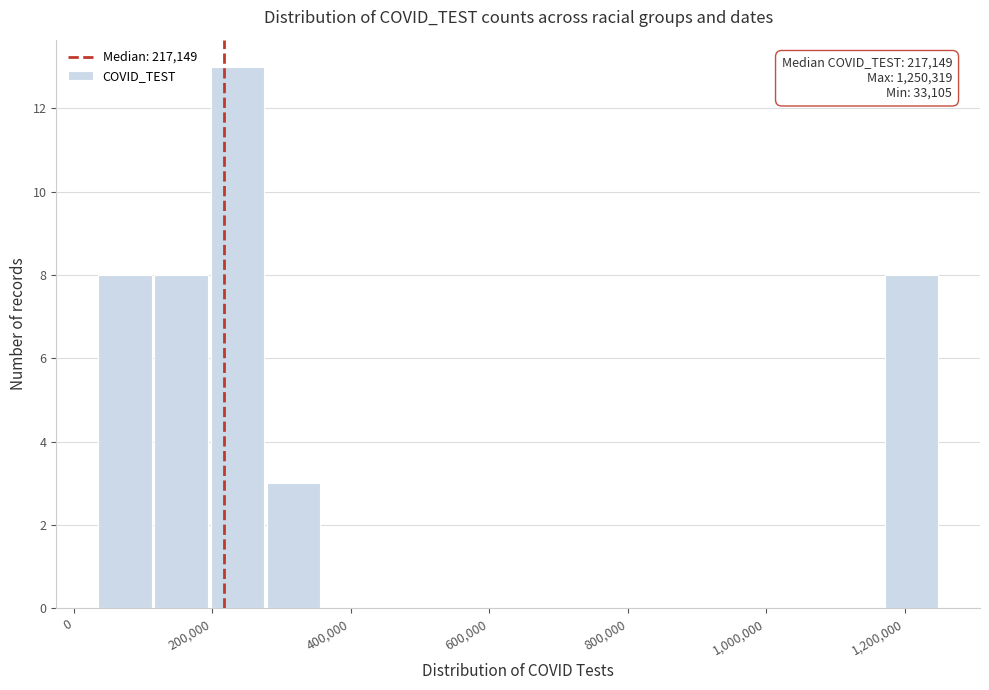

Over which range of the x-axis is the bar tallest?

200000 to 280000